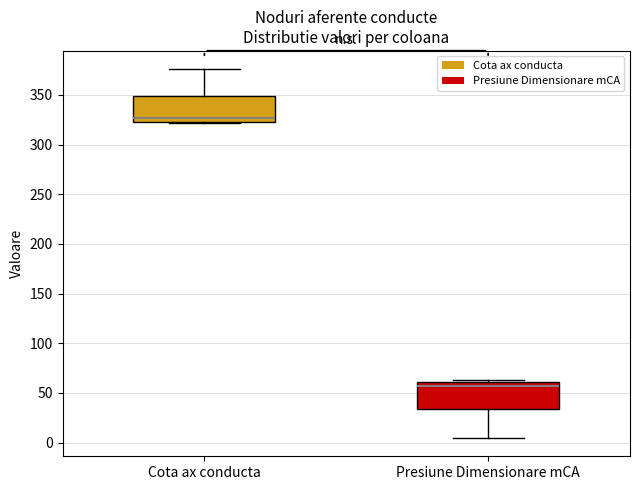

Which box has the lowest median line?

Presiune Dimensionare mCA